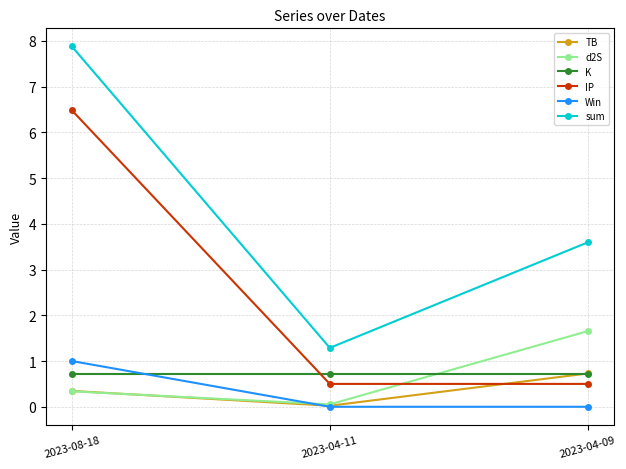

What position from the left is 2023-04-11?

2